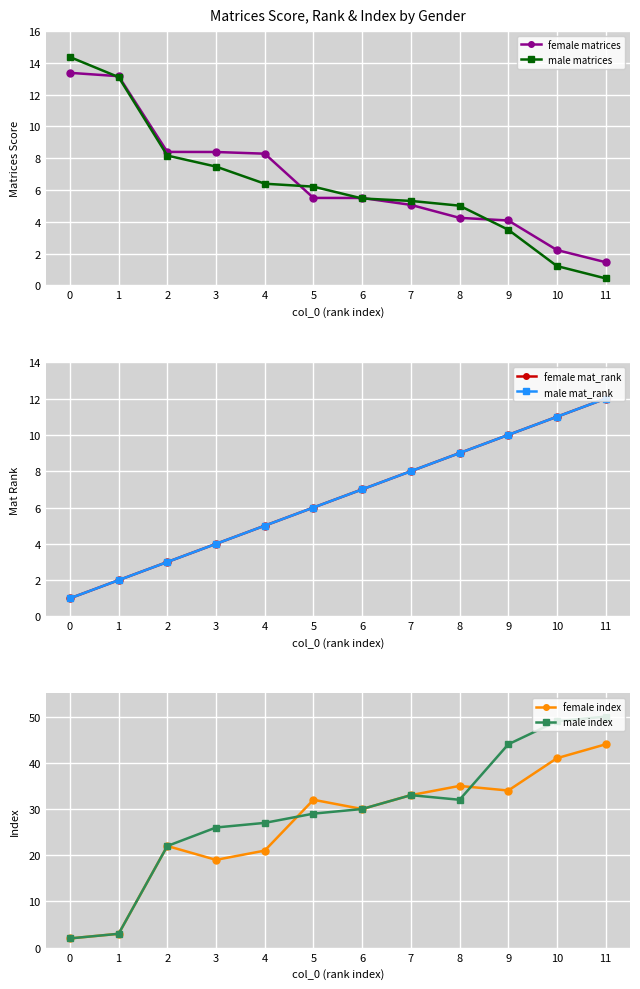

Is the value of female mat_rank at 7 greater than the value of male mat_rank at 4?

Yes